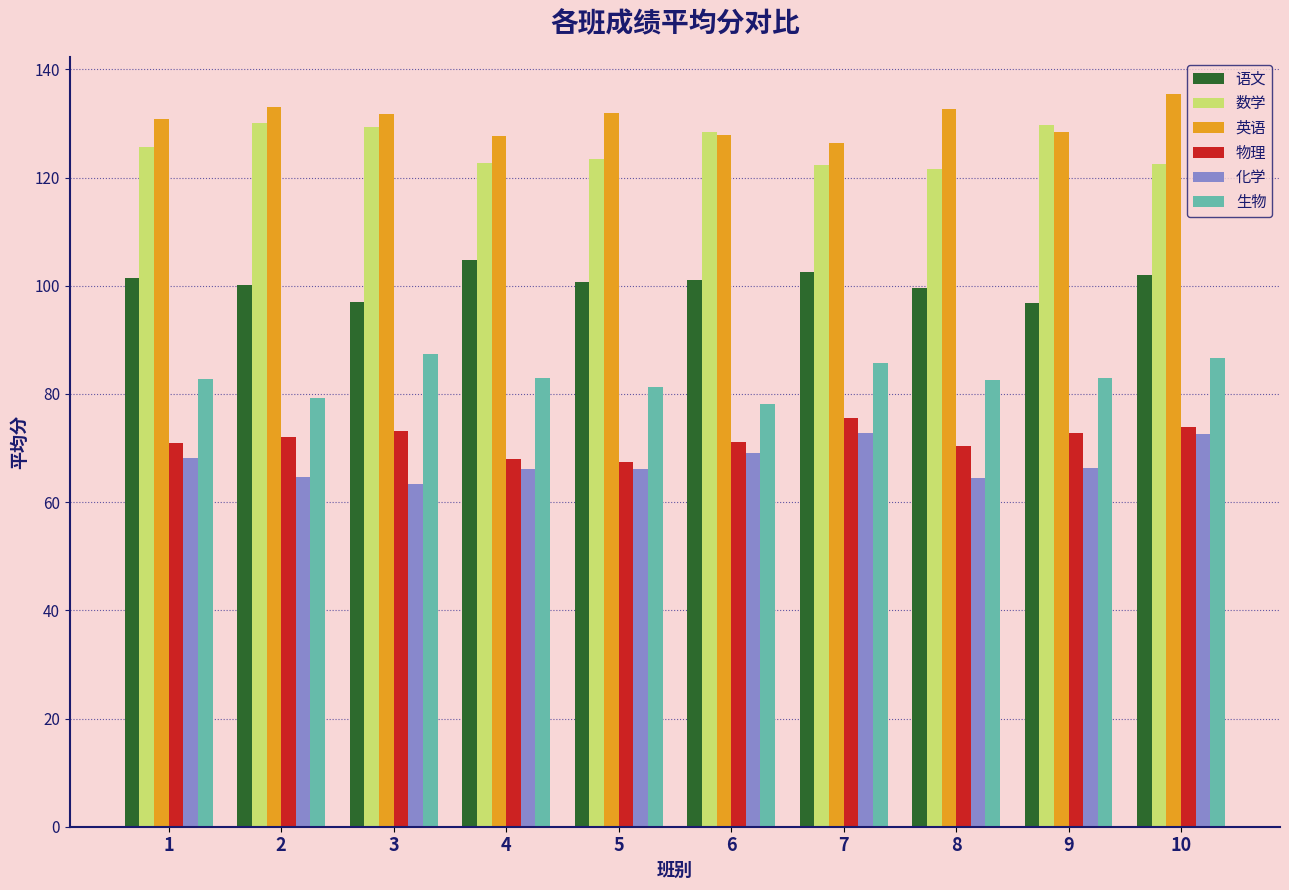

What is the total value across all series at 2?

579.3